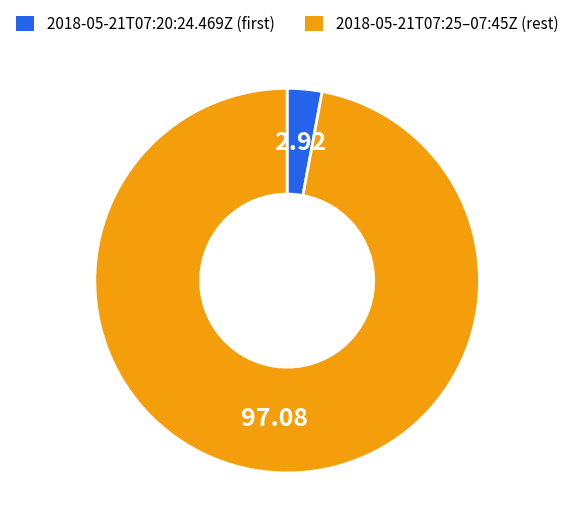

Is there a majority slice in this chart?

Yes